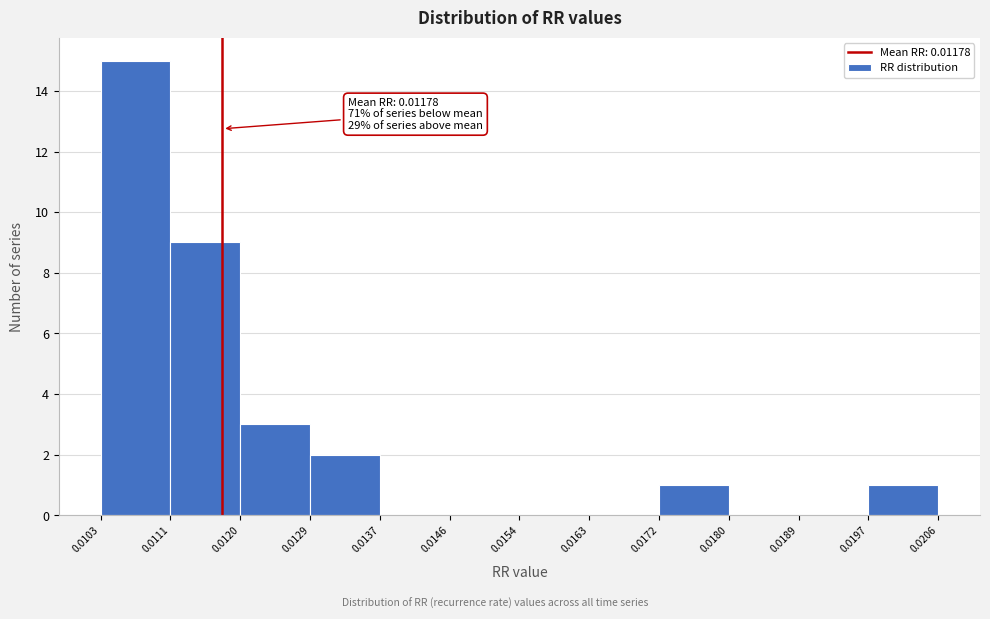

Which range on the x-axis has the tallest bar?

0.0103 to 0.0111